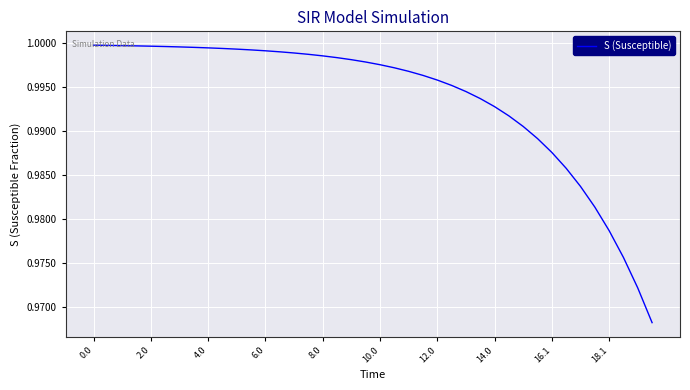

What is the greatest value displayed?

1.0